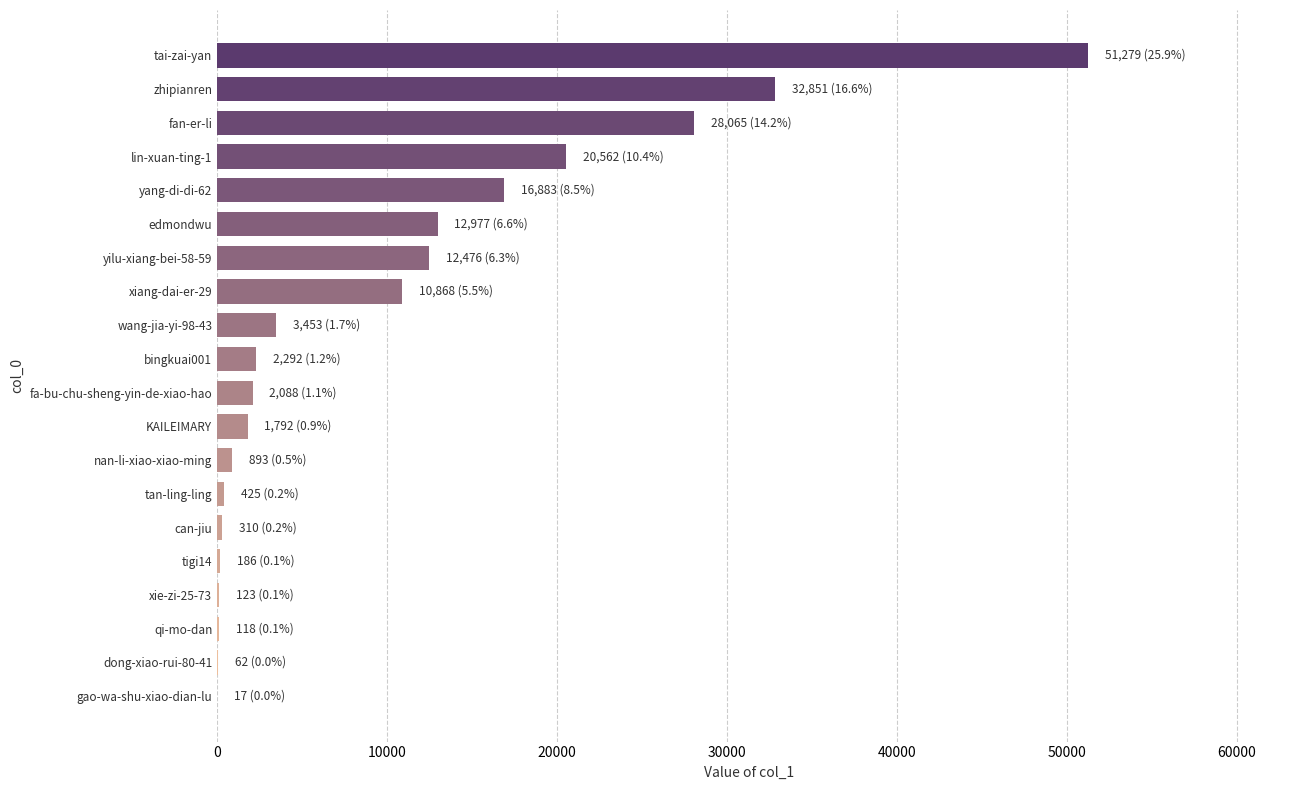

What is the greatest value displayed?

51279